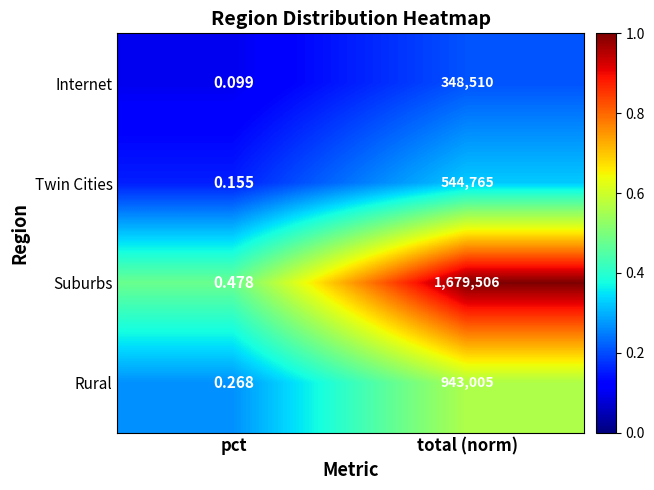

Rank the series by their maximum value, from highest to lowest.

Suburbs, Rural, Twin Cities, Internet